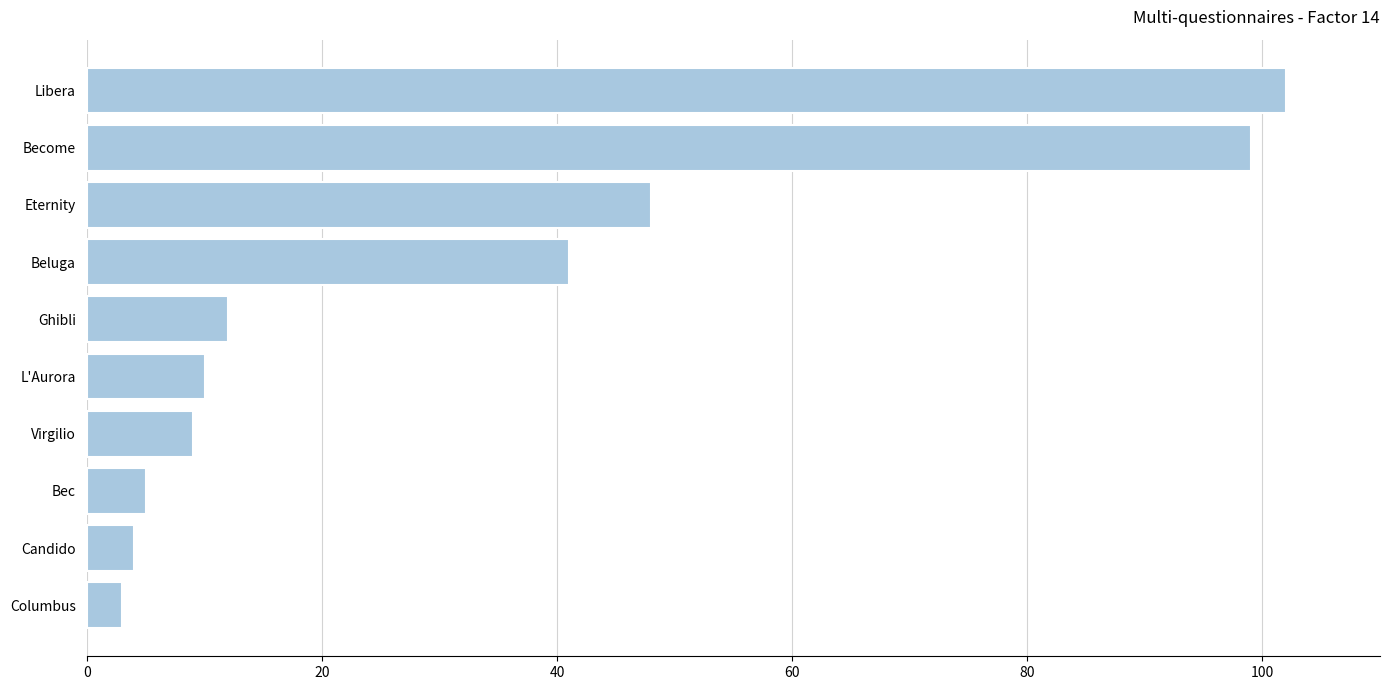

How many bars are there in total?

10